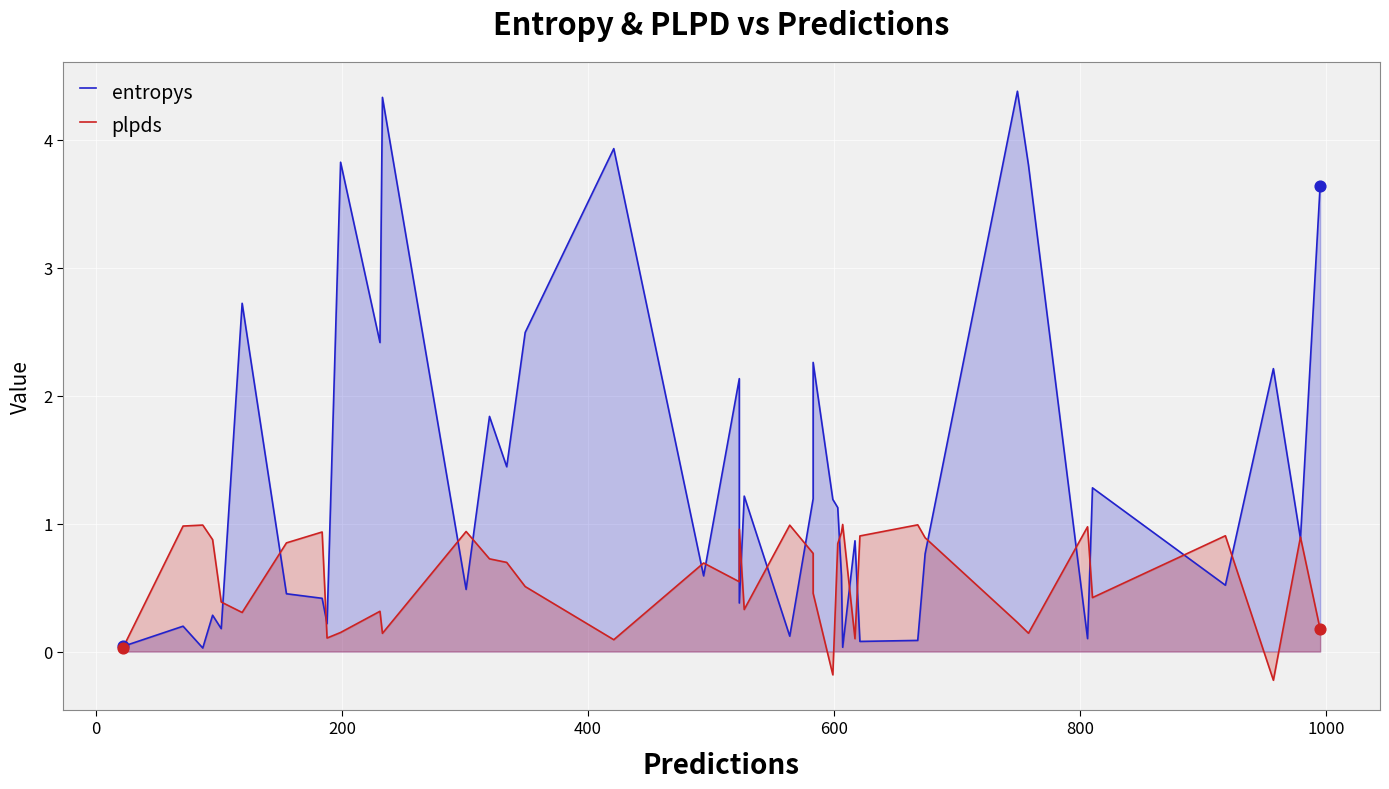

Which series has the largest Y range (max minus min)?

entropys